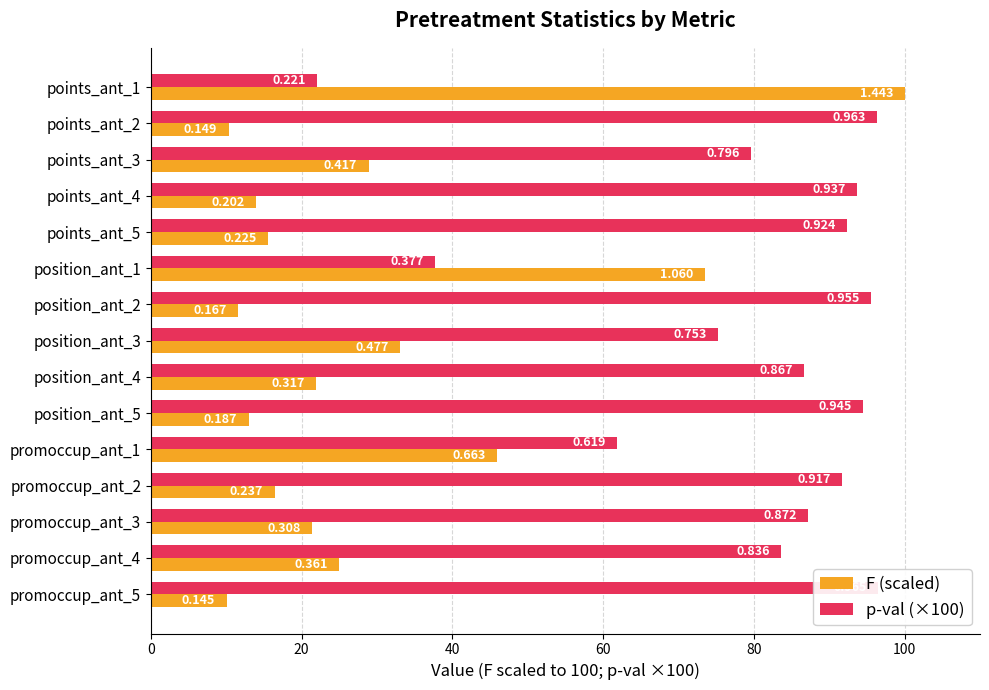

How many bars are there in total?

30